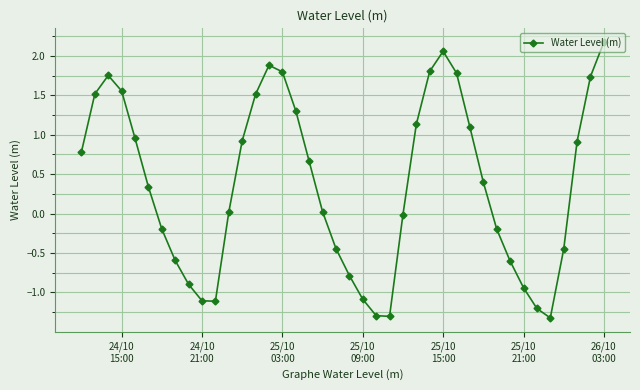

True or false: the data has more than 1 interior local peaks.

True